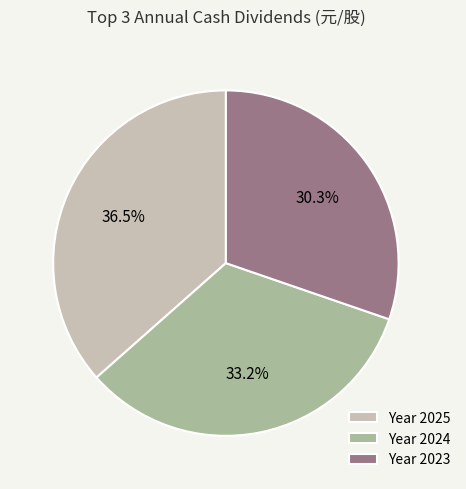

What percentage do Year 2024 and Year 2023 together represent?

63.5%